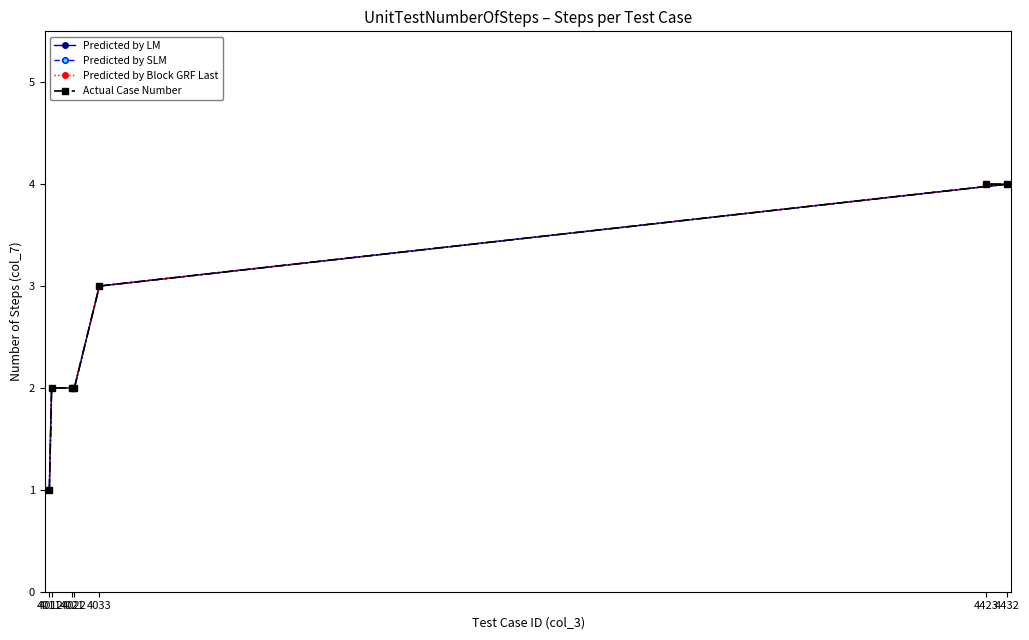

The Predicted by SLM series shows 6 at 4432. True or false?

False